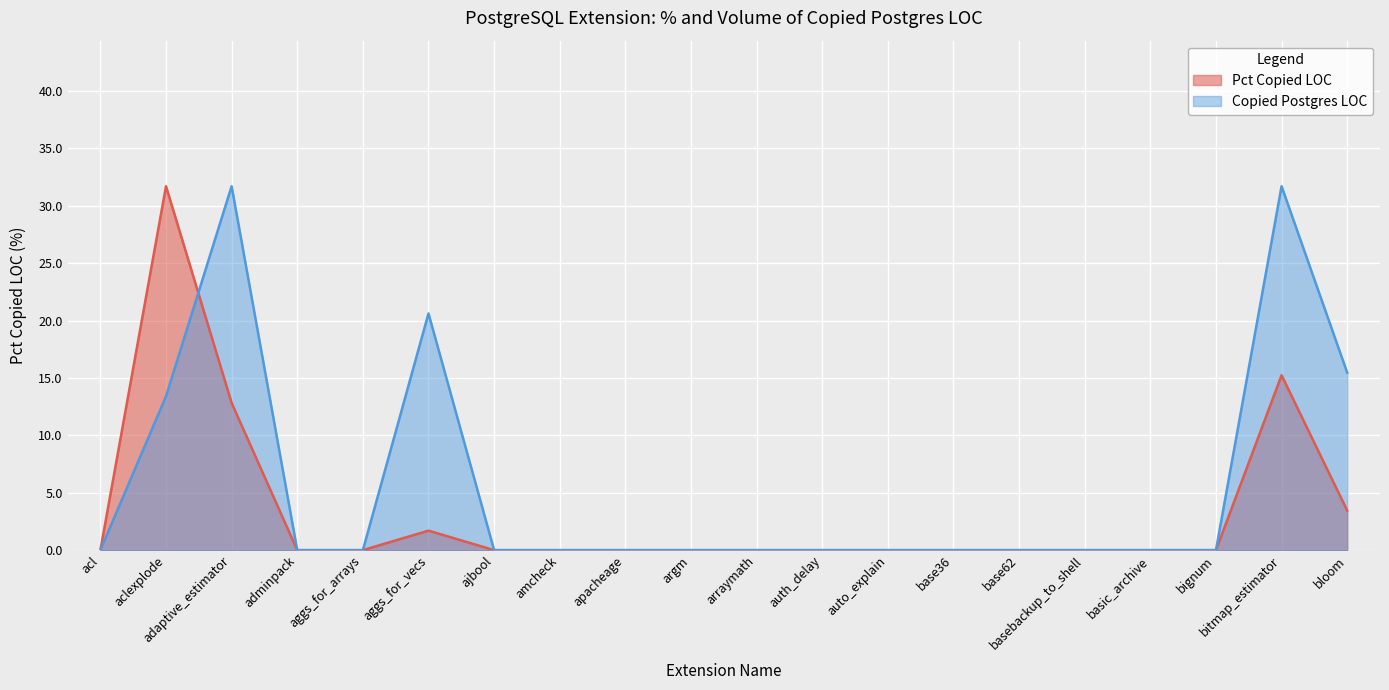

Rank the series by their maximum value, from highest to lowest.

Pct Copied LOC, Copied Postgres LOC